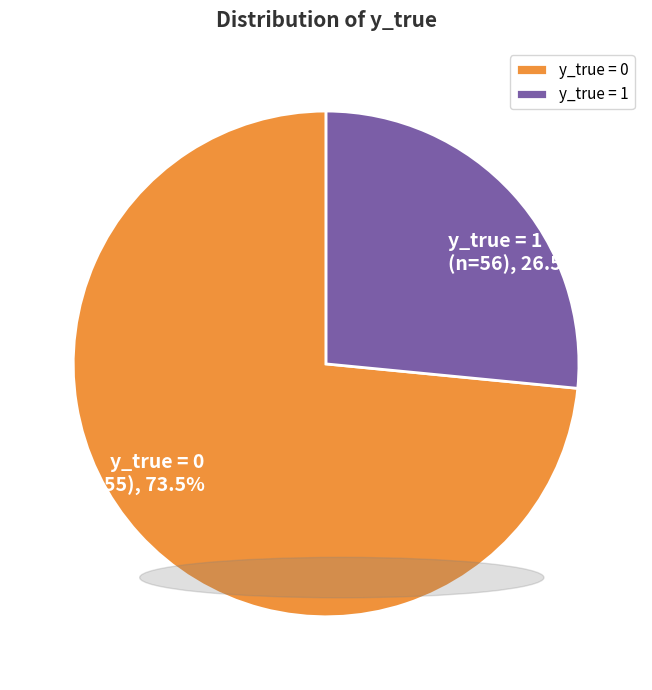

Rank the categories by value from lowest to highest.

y_true = 1, y_true = 0